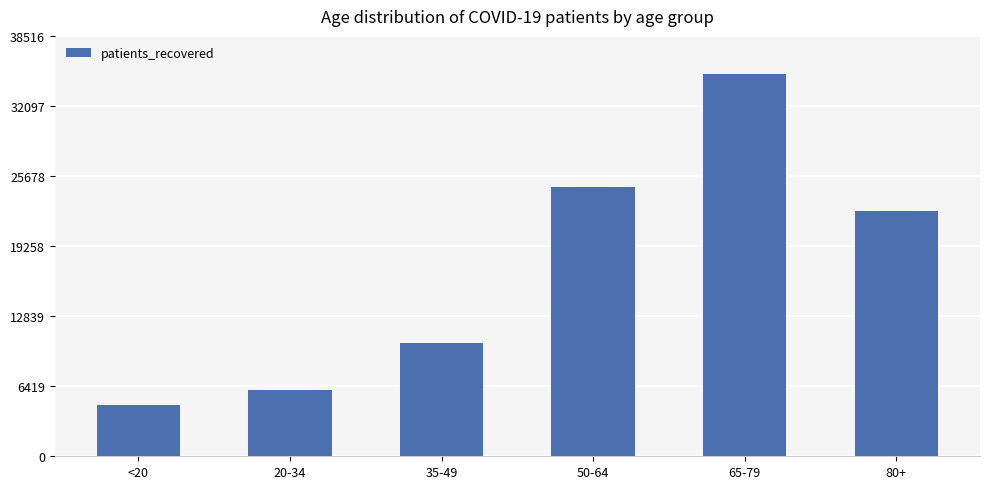

True or false: the data shows 34240 at 50-64.

False